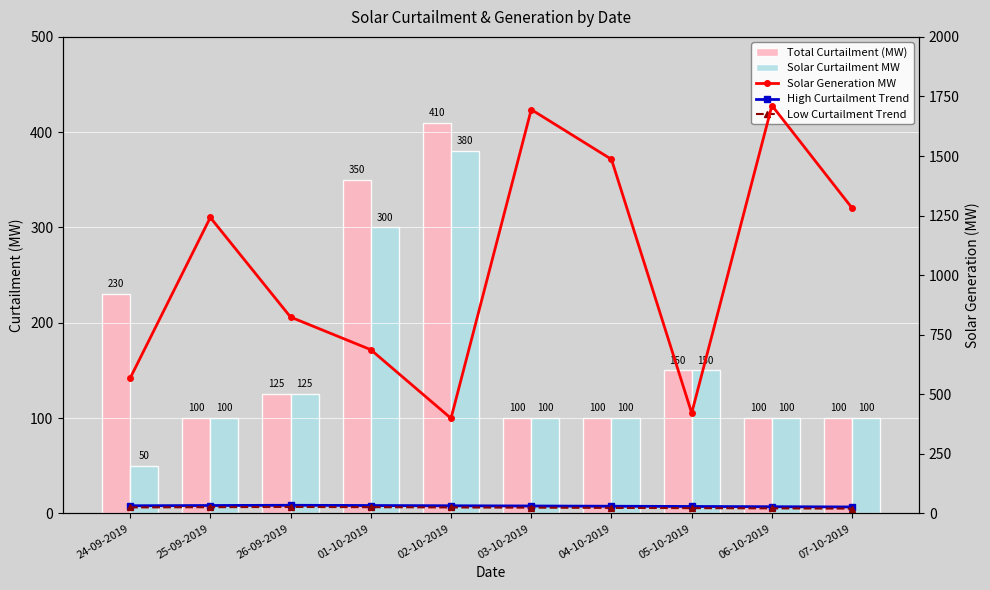

Which has a higher value, 02-10-2019 or 26-09-2019?

02-10-2019